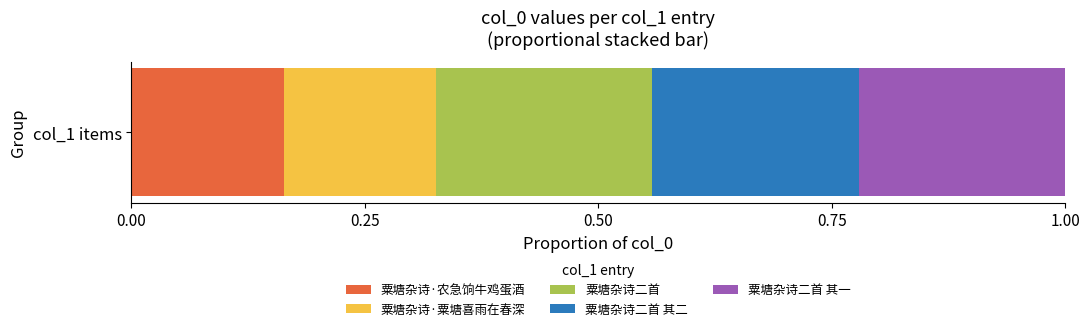

The value of 粟塘杂诗·农急饷牛鸡蛋酒 at col_1 items is 0.3. True or false?

False